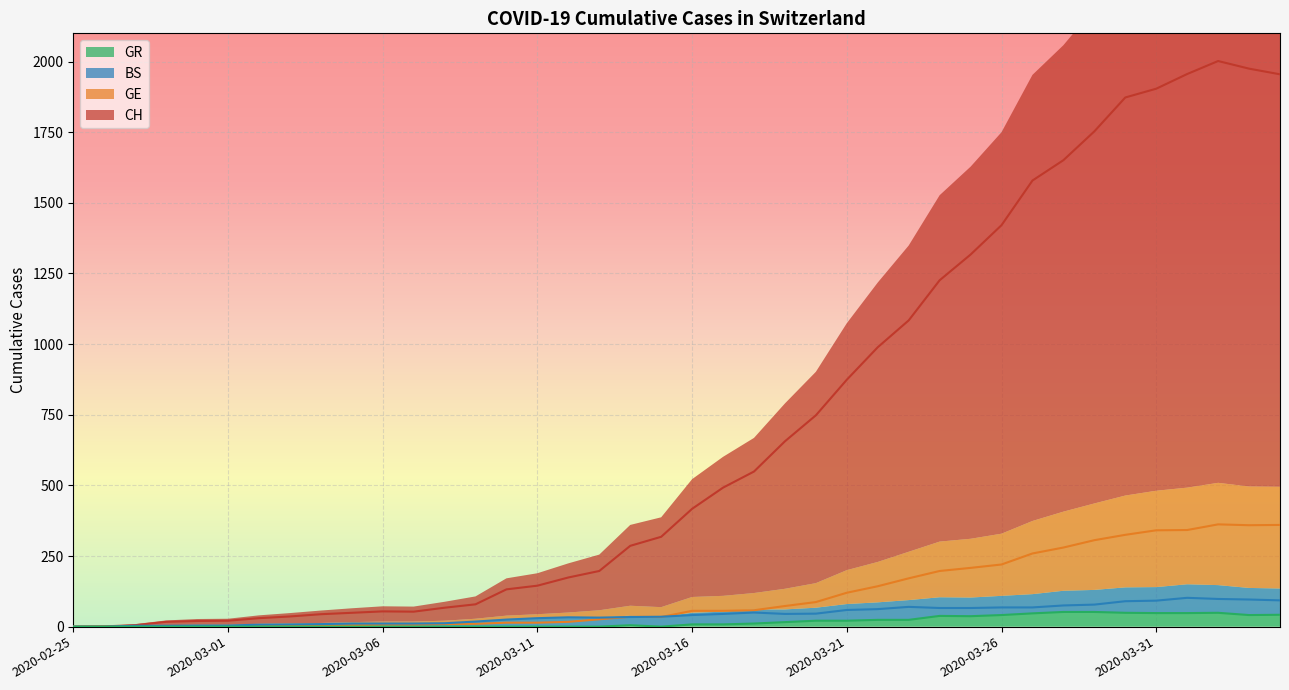

How many data points does each series have?

40